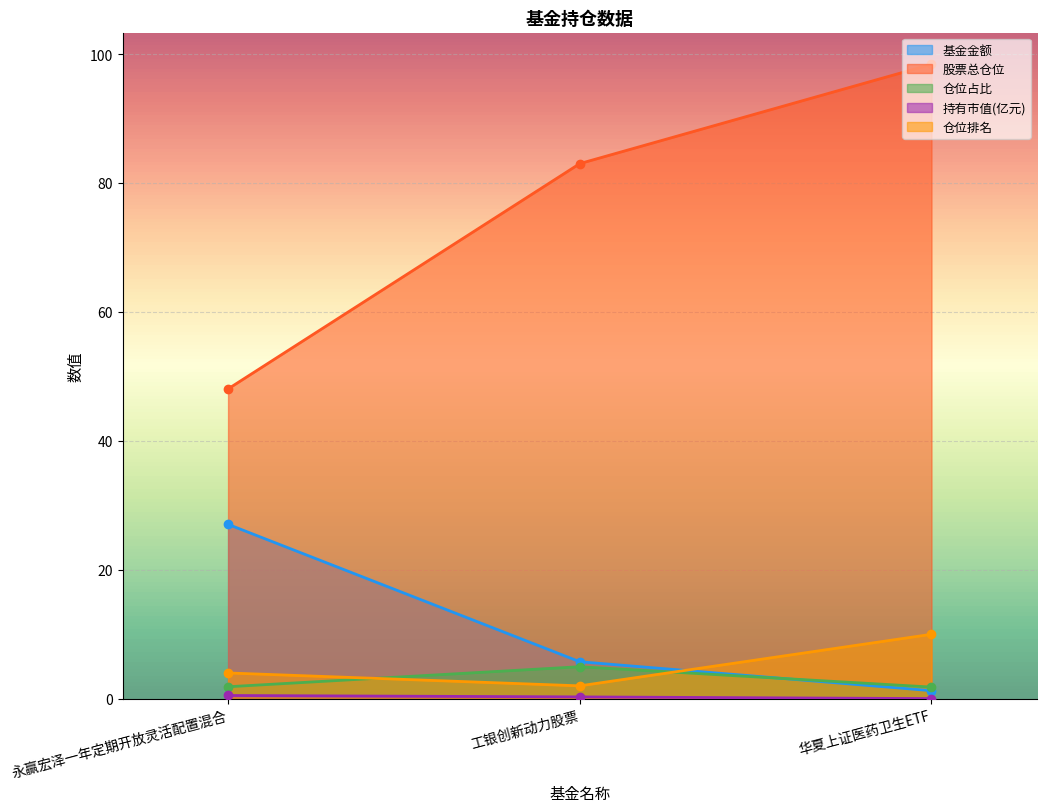

What are all the series names shown in the legend?

基金金额, 股票总仓位, 仓位占比, 持有市值(亿元), 仓位排名